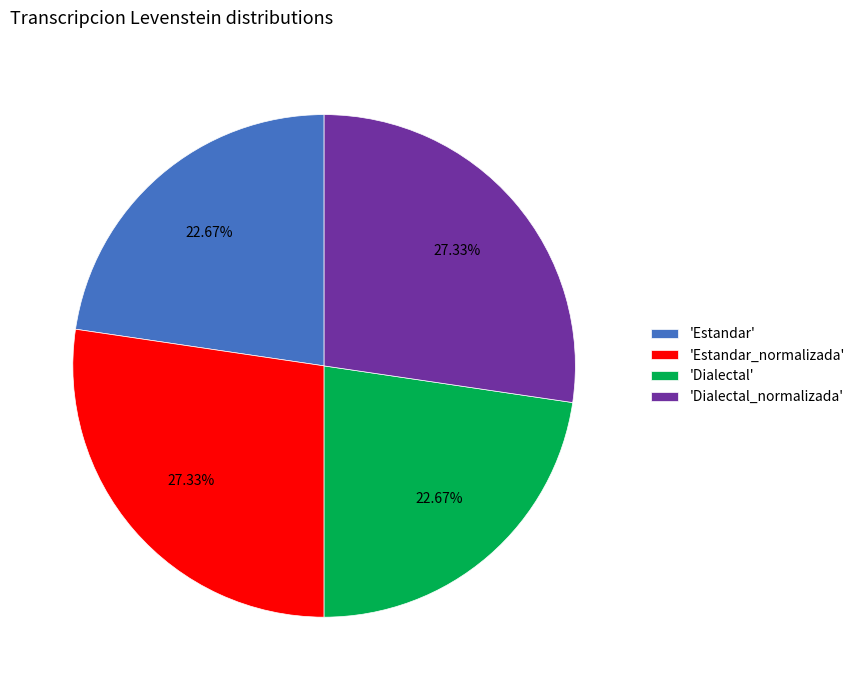

What is the ratio of the value at 'Estandar_normalizada' to the value at 'Dialectal_normalizada'?

1.0